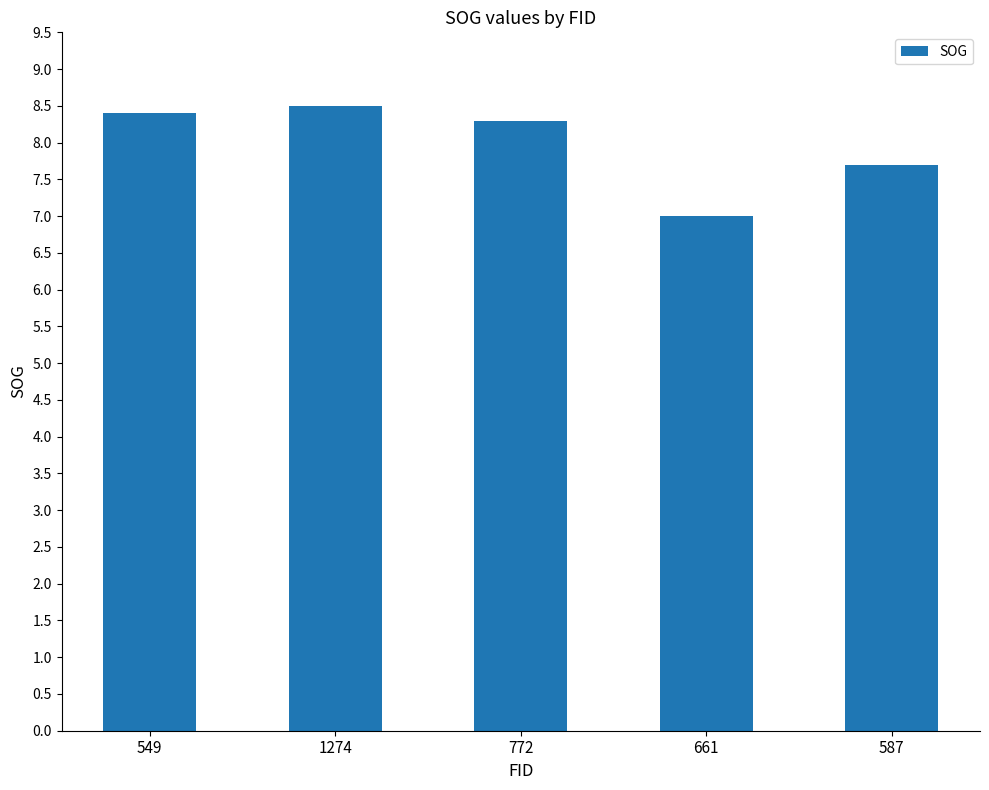

Reading left to right, what are all the values shown in this chart?

8.4	8.5	8.3	7.0	7.7